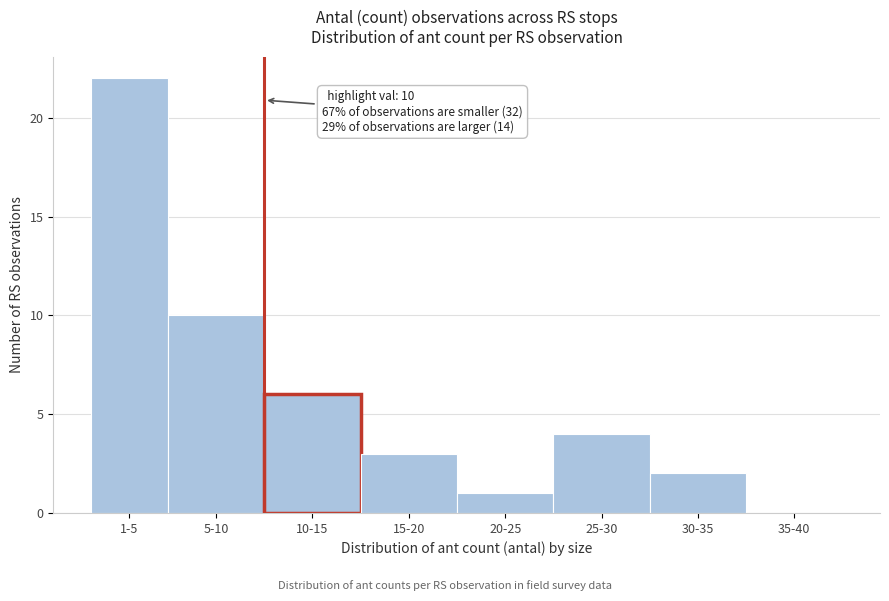

Reading left to right, transcribe all the data shown in this chart.

1-5=22	5-10=10	10-15=6	15-20=3	20-25=1	25-30=4	30-35=2	35-40=0